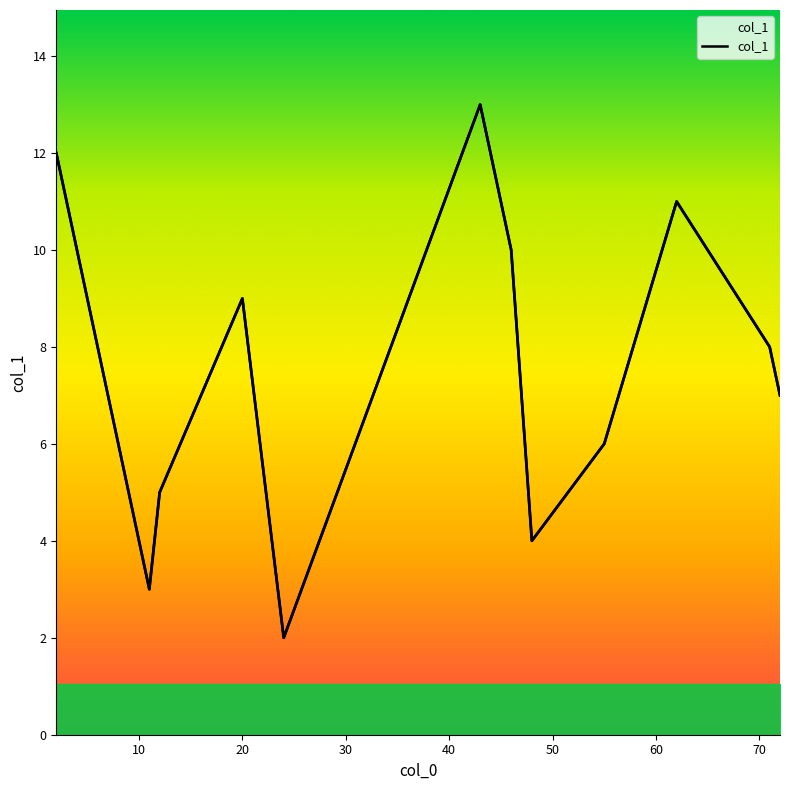

Approximately how many times larger is the value at 48 compared to 72?

0.6